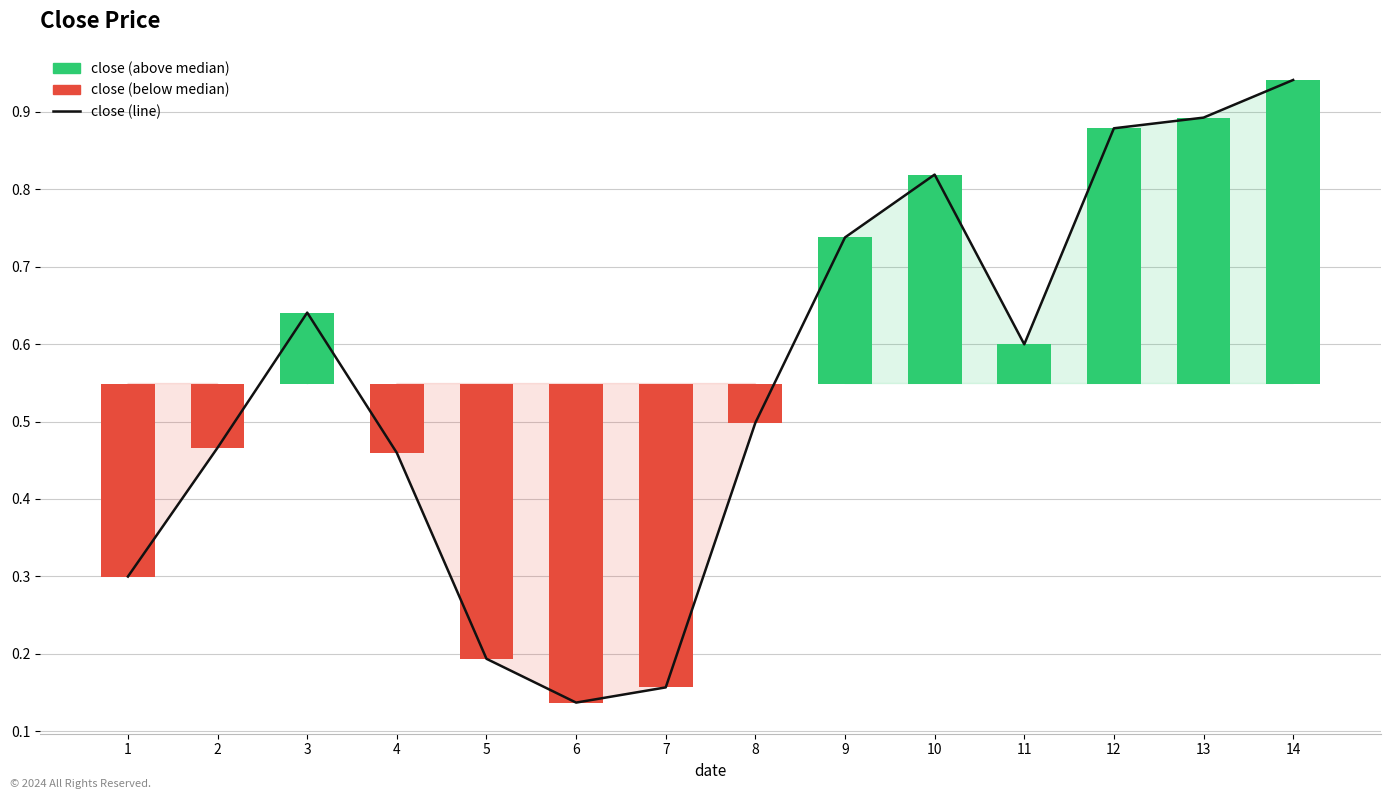

What is the value of the 13th bar from the left?

0.9